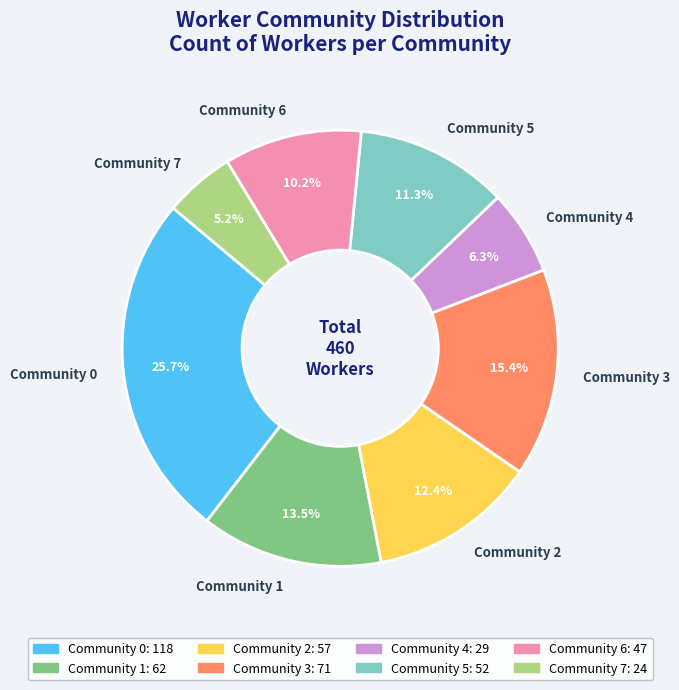

Does any single category account for the majority?

No